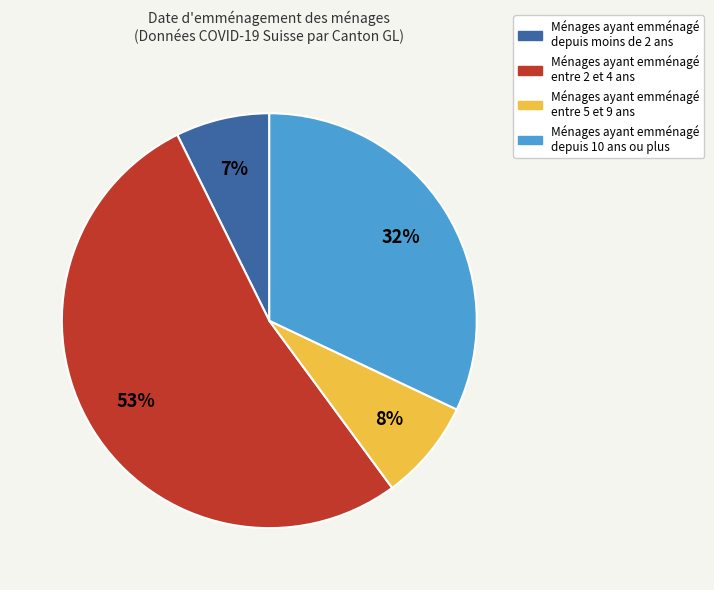

Does any single category account for the majority?

Yes